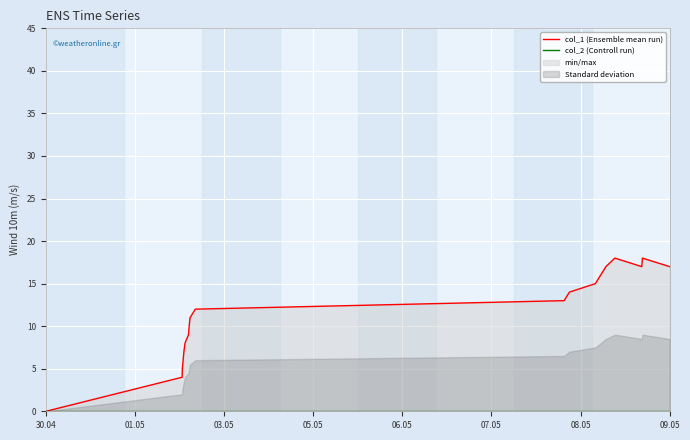

Which series has the largest range (max minus min)?

col_1 (Ensemble mean run)